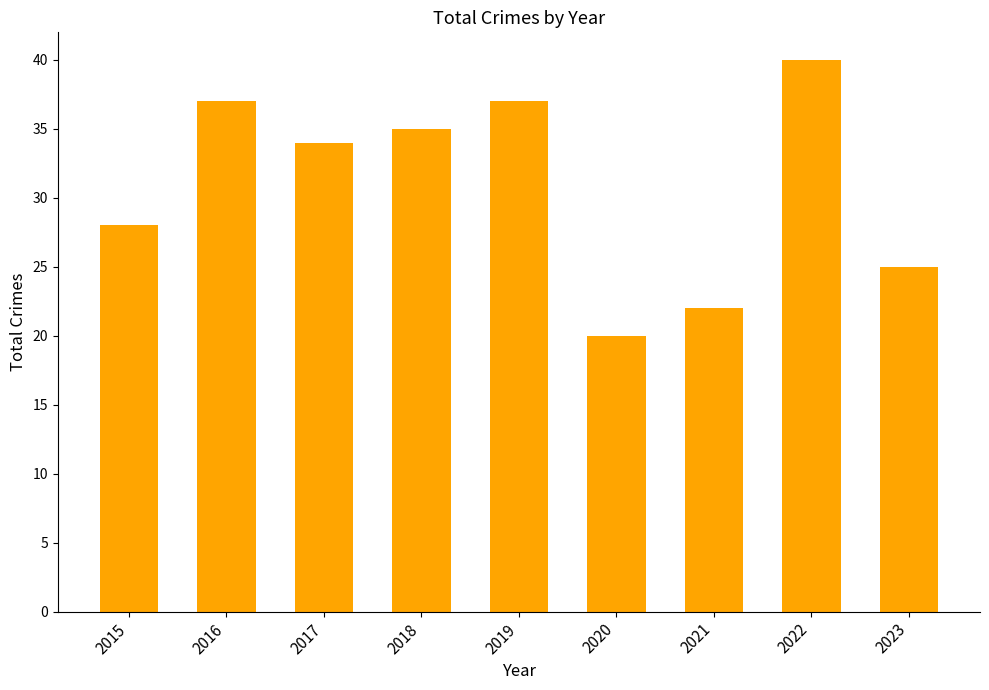

Does the chart contain any negative values?

No